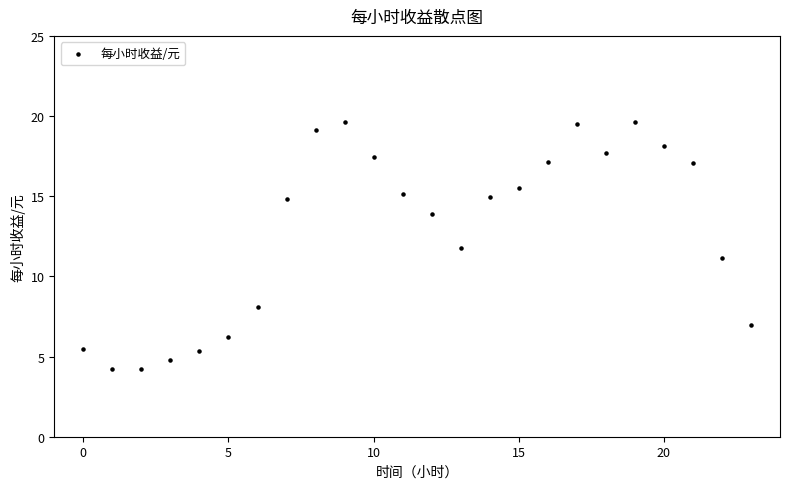

What is the range of Y values (max minus min)?

15.4